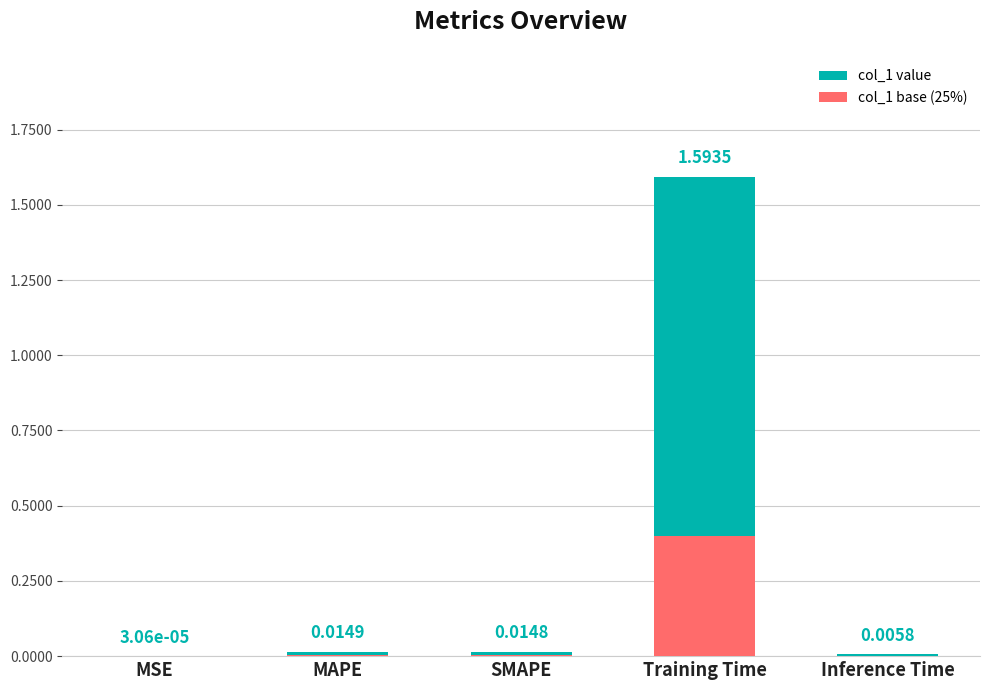

What is the maximum value shown in the chart?

1.6